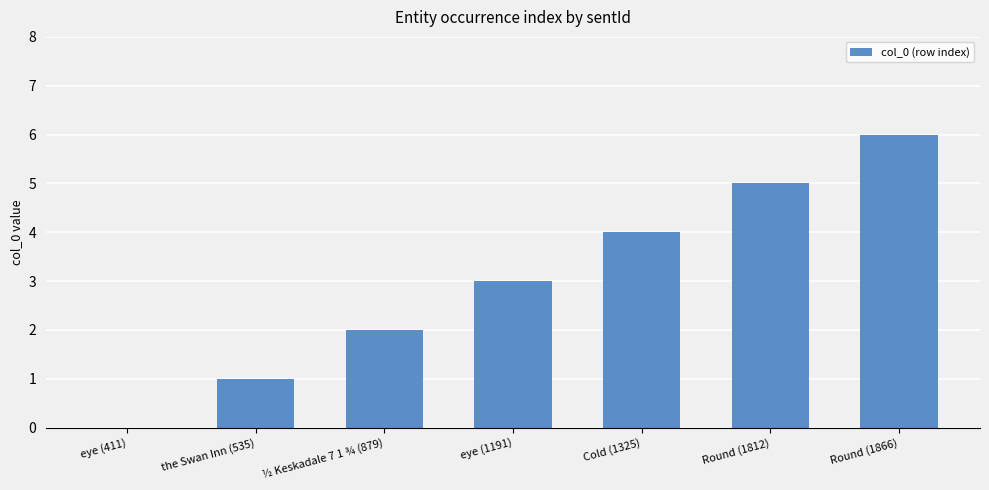

Reading left to right, transcribe all the data shown in this chart.

eye (411)=0	the Swan Inn (535)=1	½ Keskadale 7 1 ¾ (879)=2	eye (1191)=3	Cold (1325)=4	Round (1812)=5	Round (1866)=6